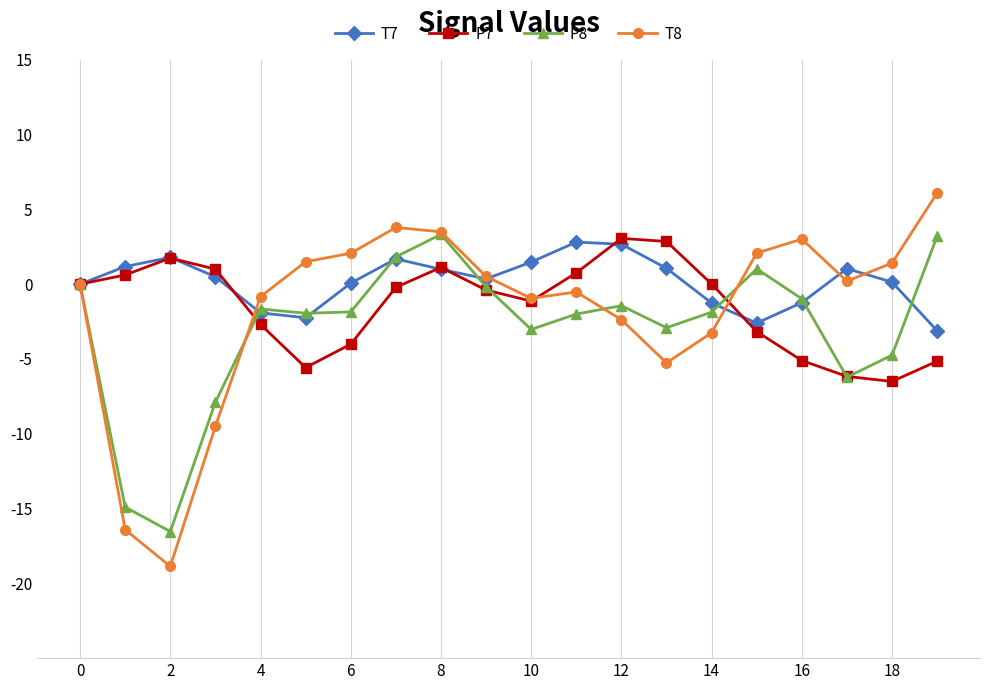

How many interior local peaks does the P7 series have?

3